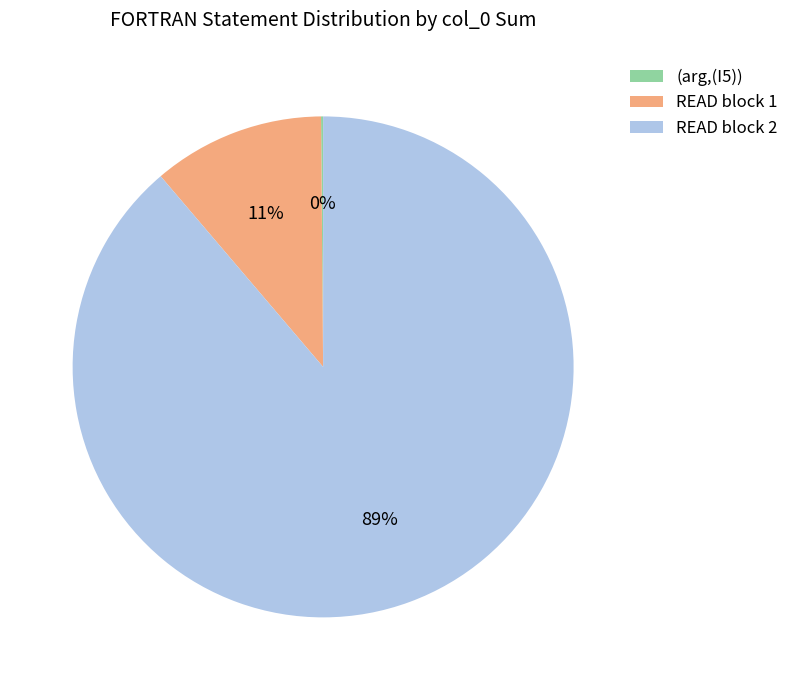

Which slice is the largest?

READ block 2